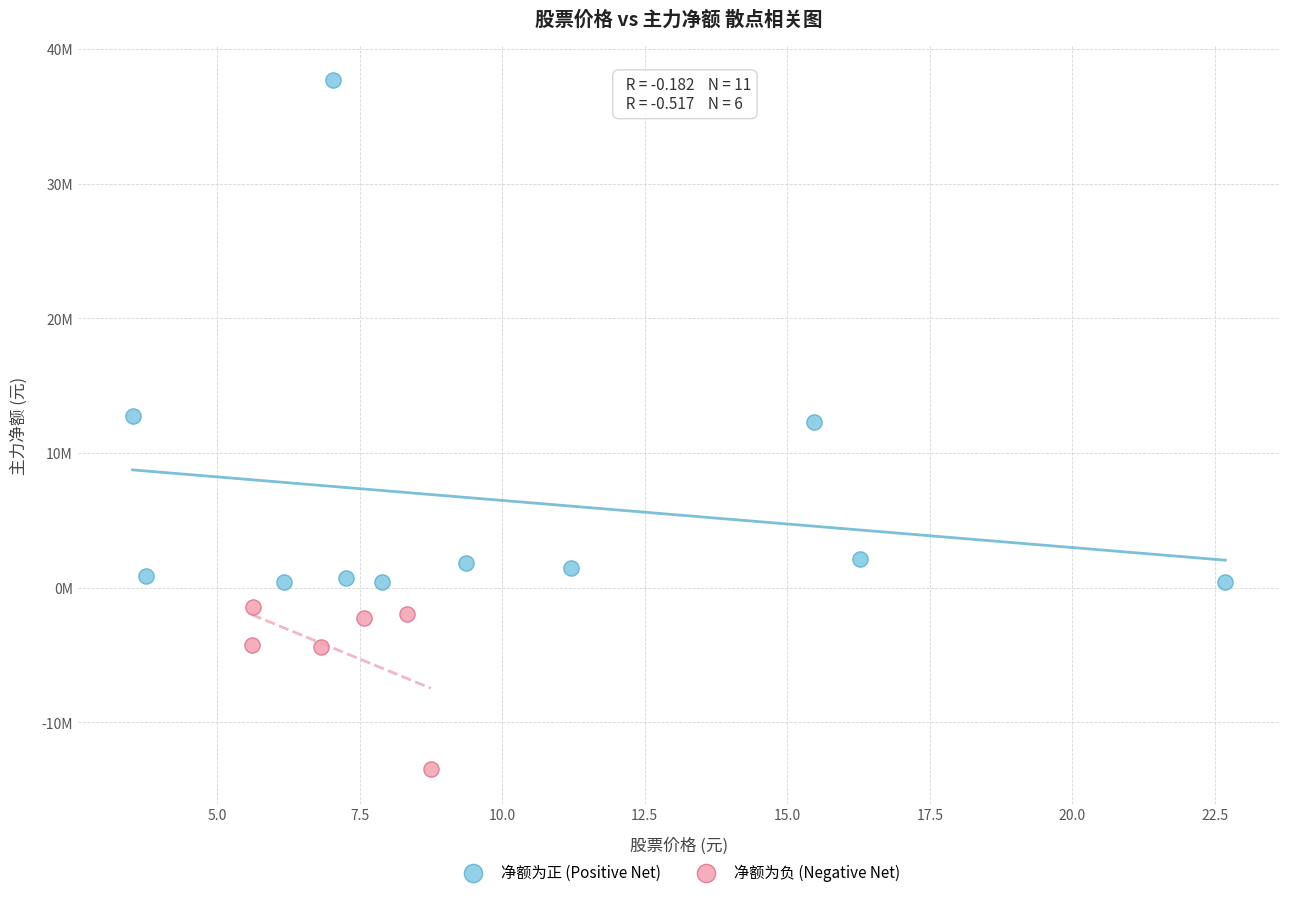

Which series has the largest Y range (max minus min)?

净额为正 (Positive Net)